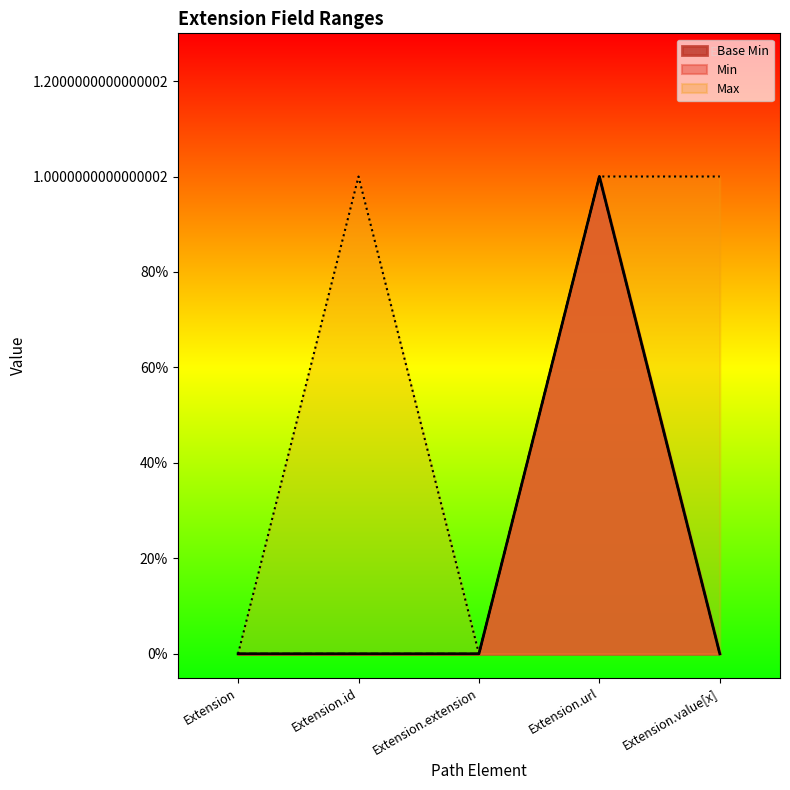

What is the difference between the maximum and second lowest values?

1